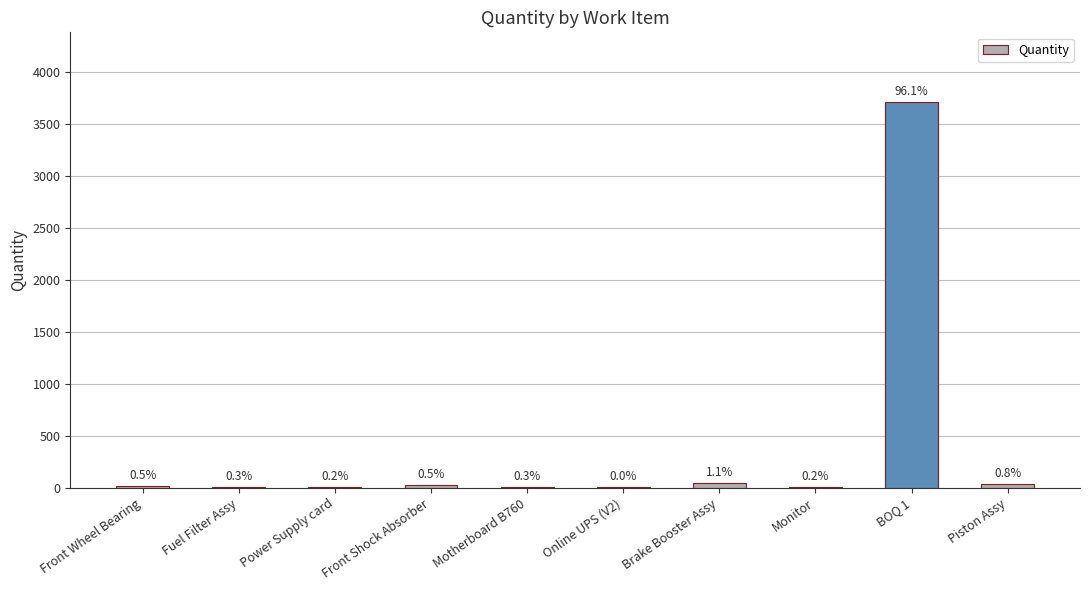

What is the change in value from Motherboard B760 to Brake Booster Assy?

+34